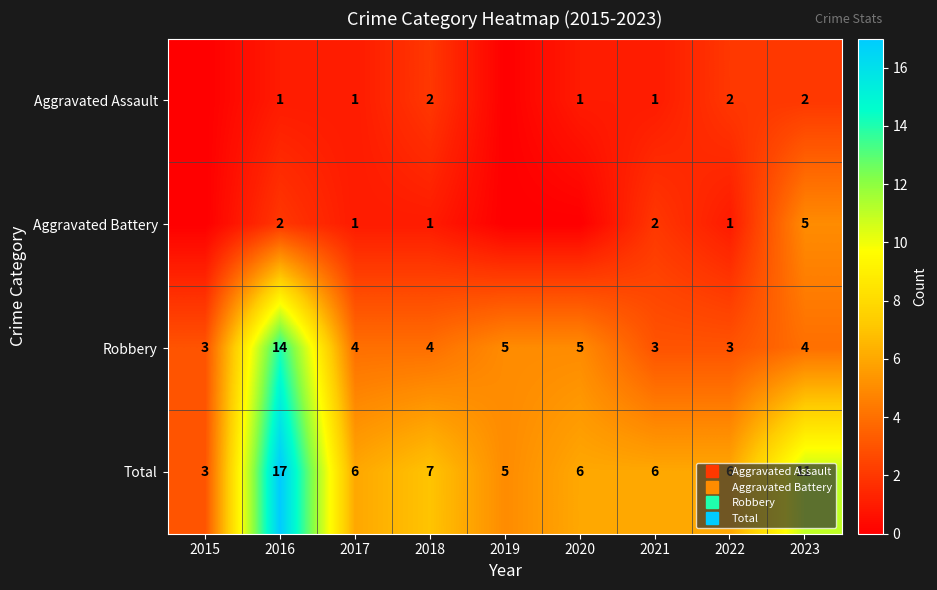

At how many categories does at least one series exceed 9?

2